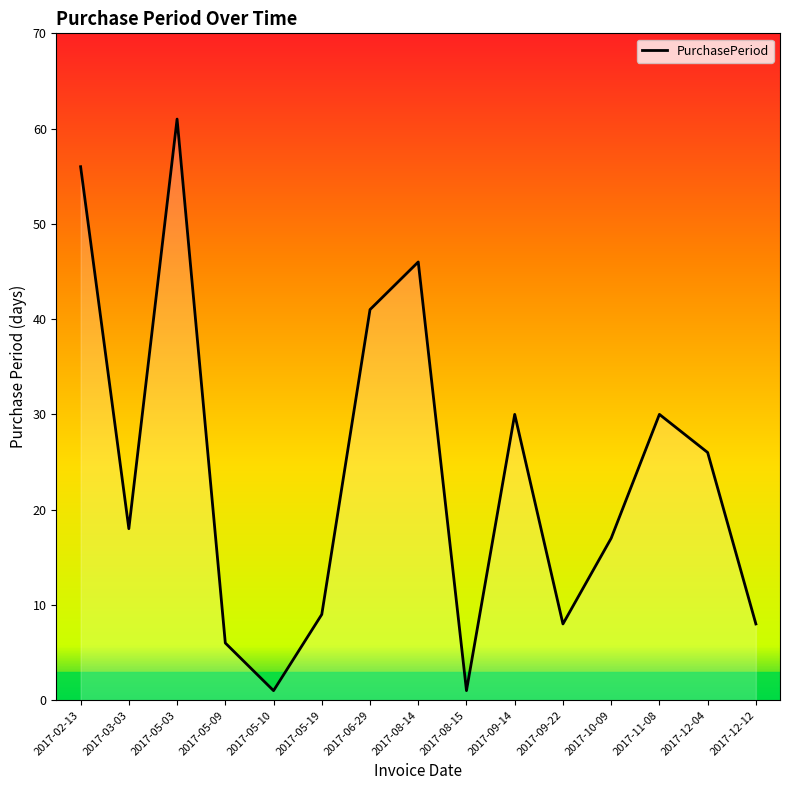

What is the maximum value shown in the chart?

61